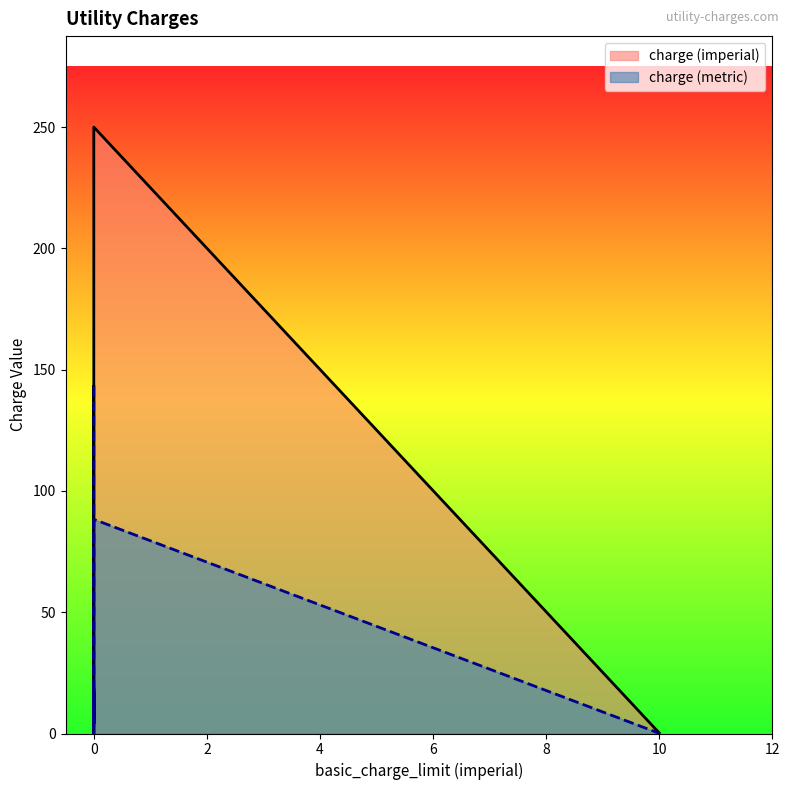

What is the average value of the charge (imperial) series?

43.1